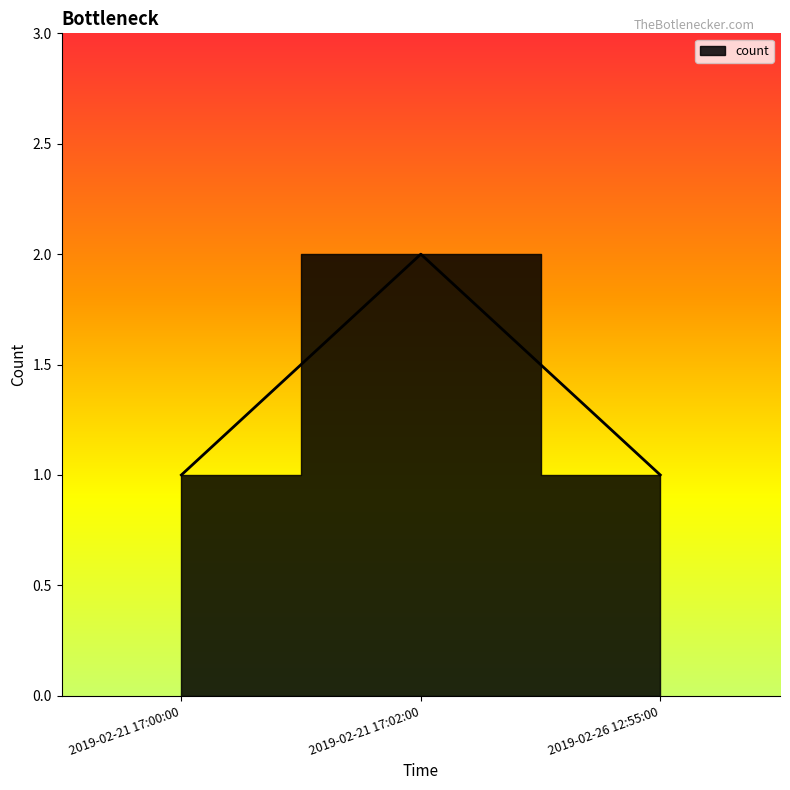

List the labels in order of value, largest first.

2019-02-21 17:02:00, 2019-02-21 17:00:00, 2019-02-26 12:55:00